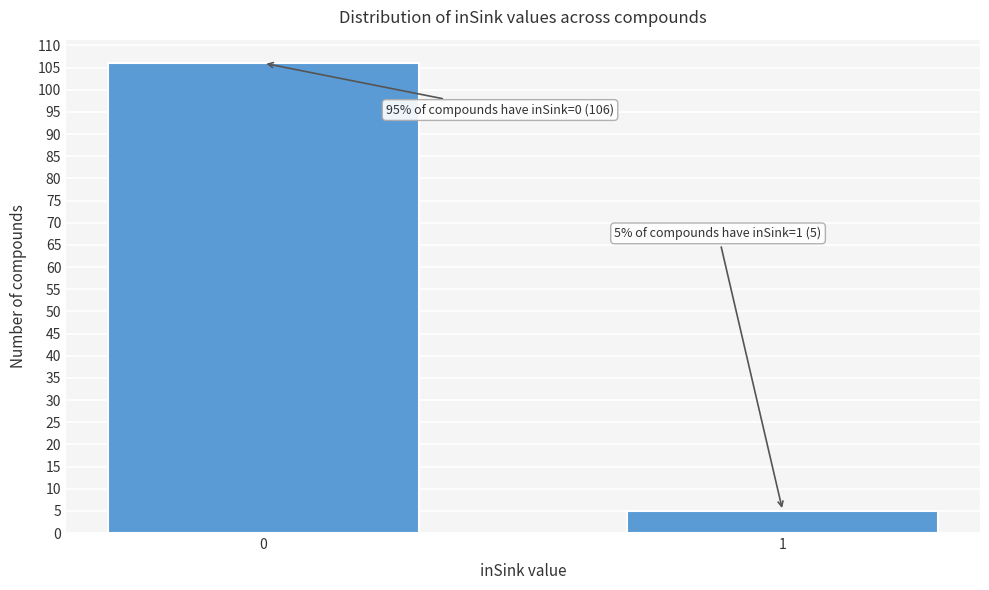

Reading left to right, transcribe all the data shown in this chart.

0=106	1=5